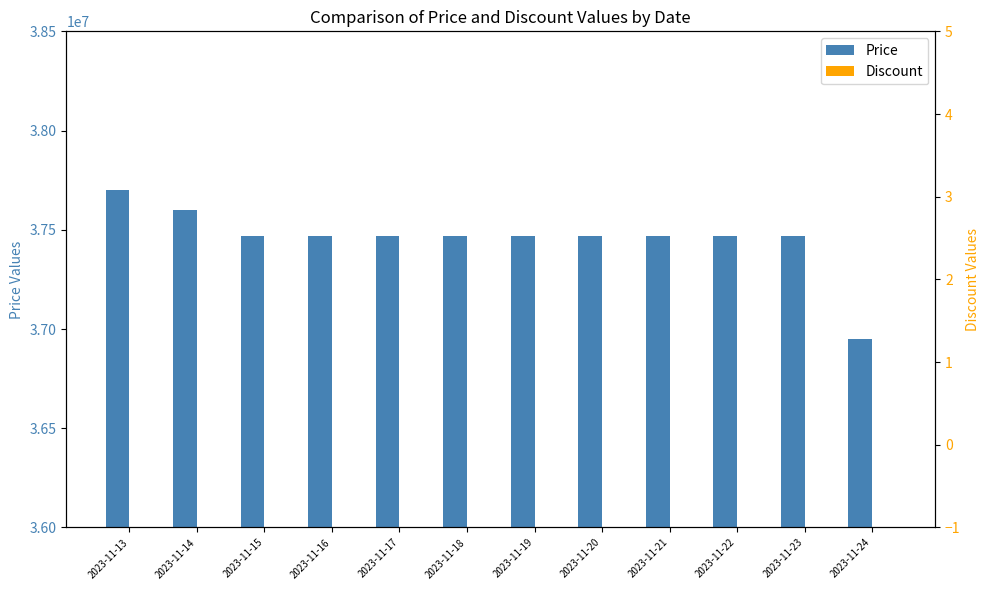

What is the value of the Price bar at the 11th from the left?

37470000